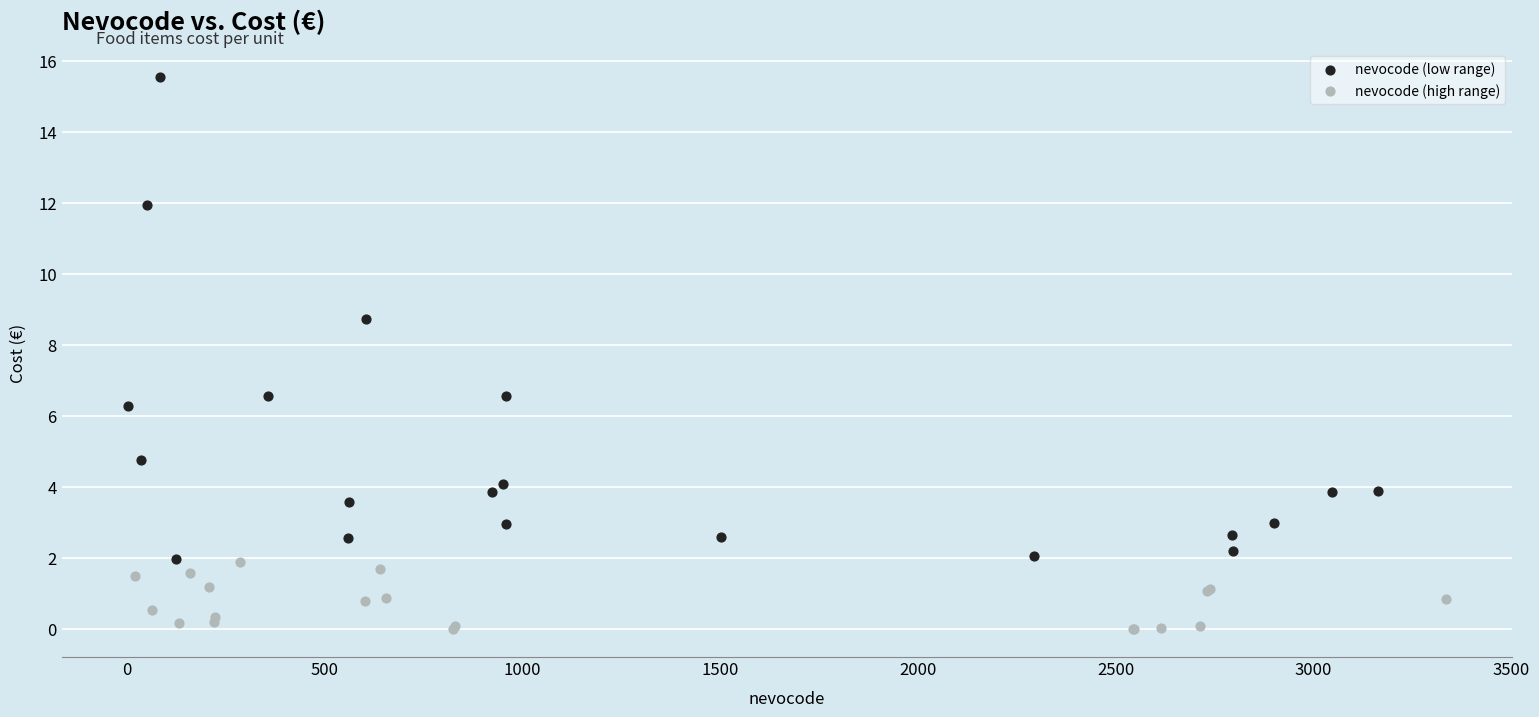

Which series has the largest Y range (max minus min)?

nevocode (low range)